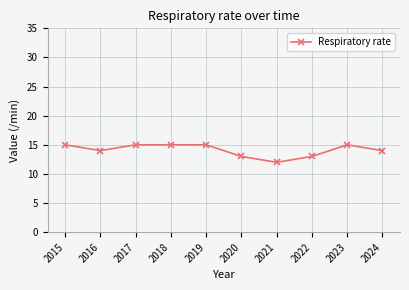

Where is the first local minimum?

2016